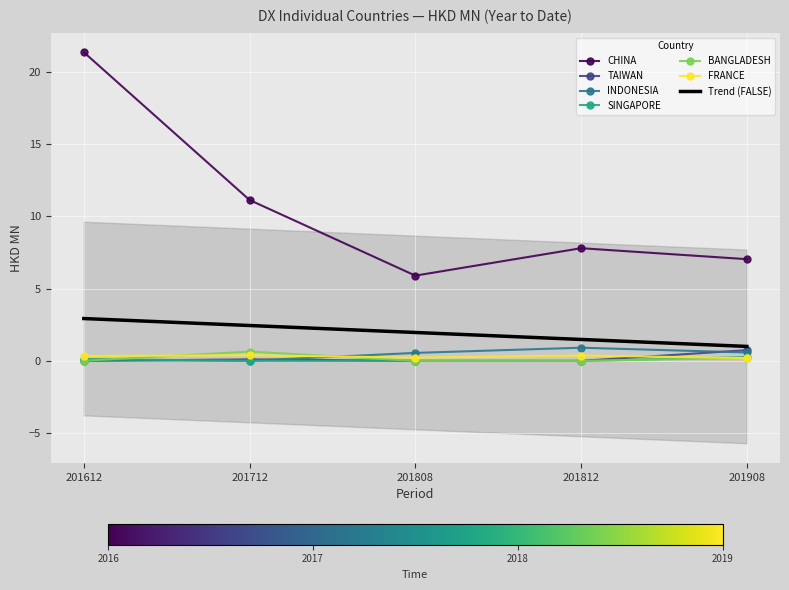

At 201612, list the series in order from smallest to largest.

TAIWAN, BANGLADESH, INDONESIA, SINGAPORE, FRANCE, CHINA